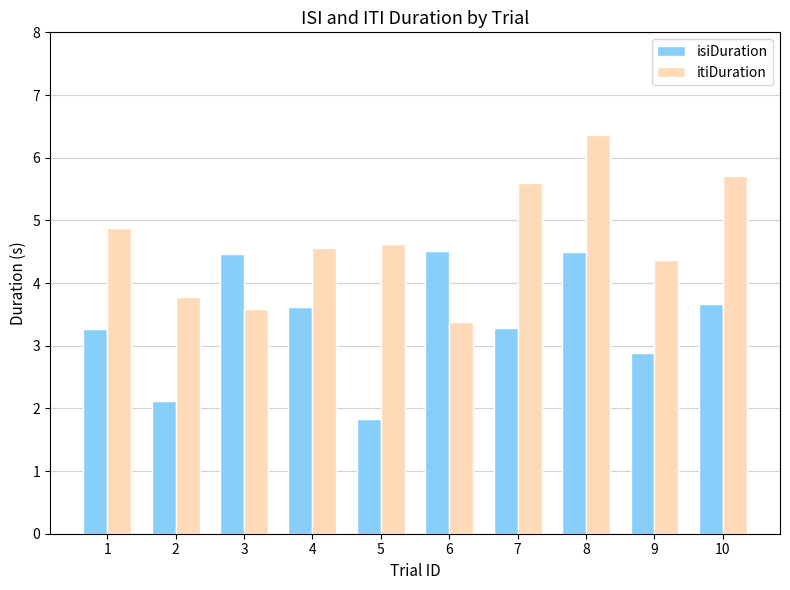

List the series in order of their overall mean, highest first.

itiDuration, isiDuration